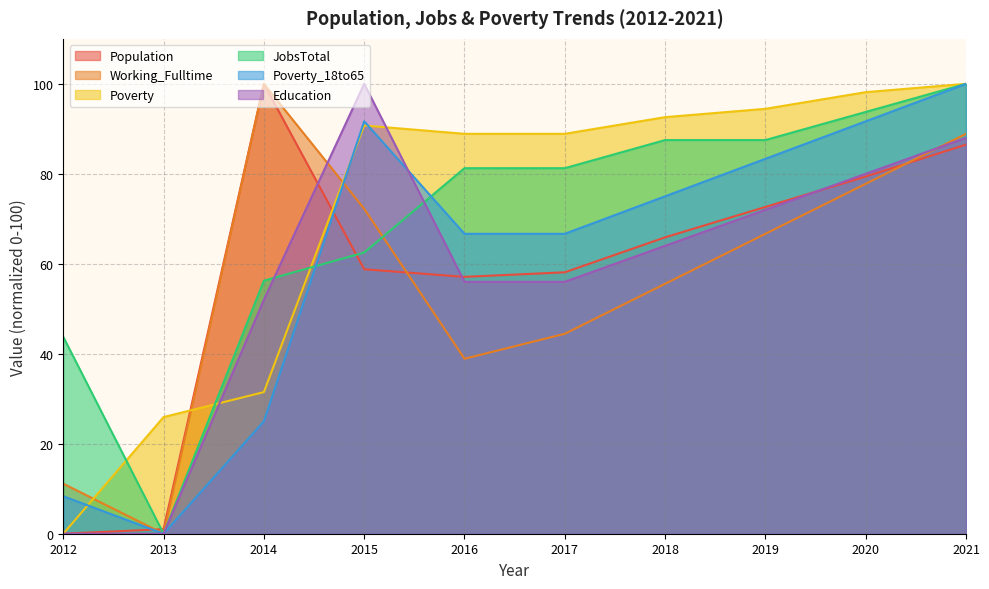

At which label does Education first exceed 64?

2015